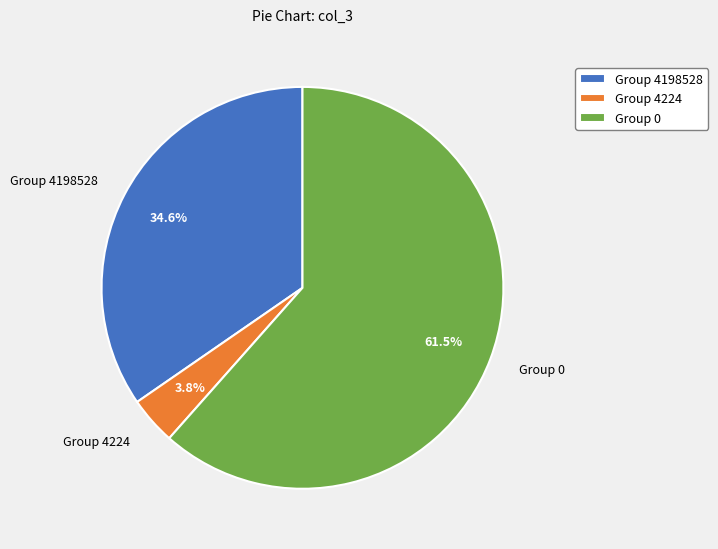

Rank the categories by value from highest to lowest.

Group 0, Group 4198528, Group 4224